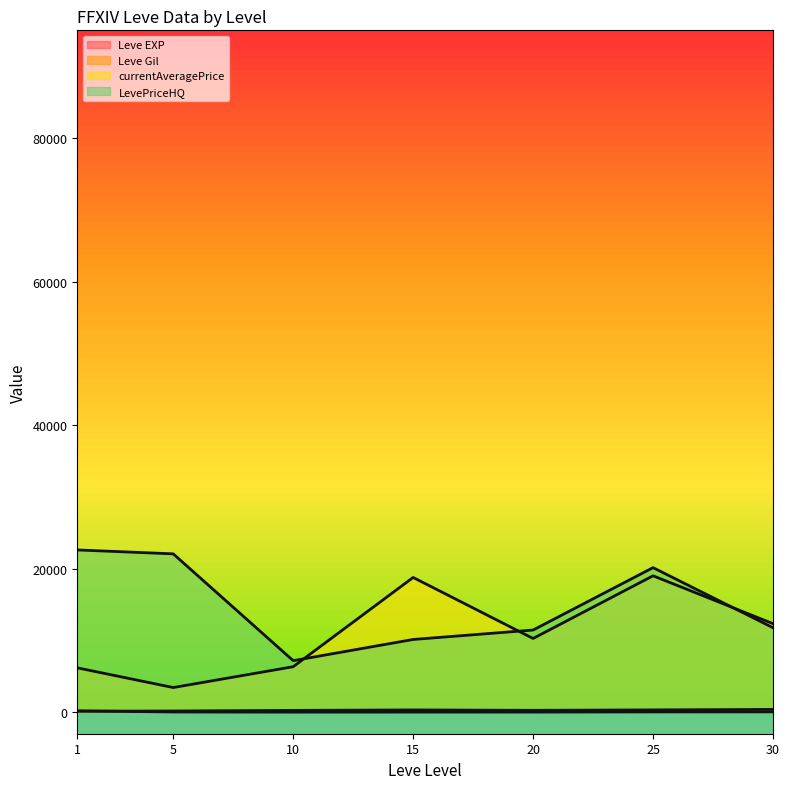

What is the approximate value of currentAveragePrice (line) at 5?

3433.0